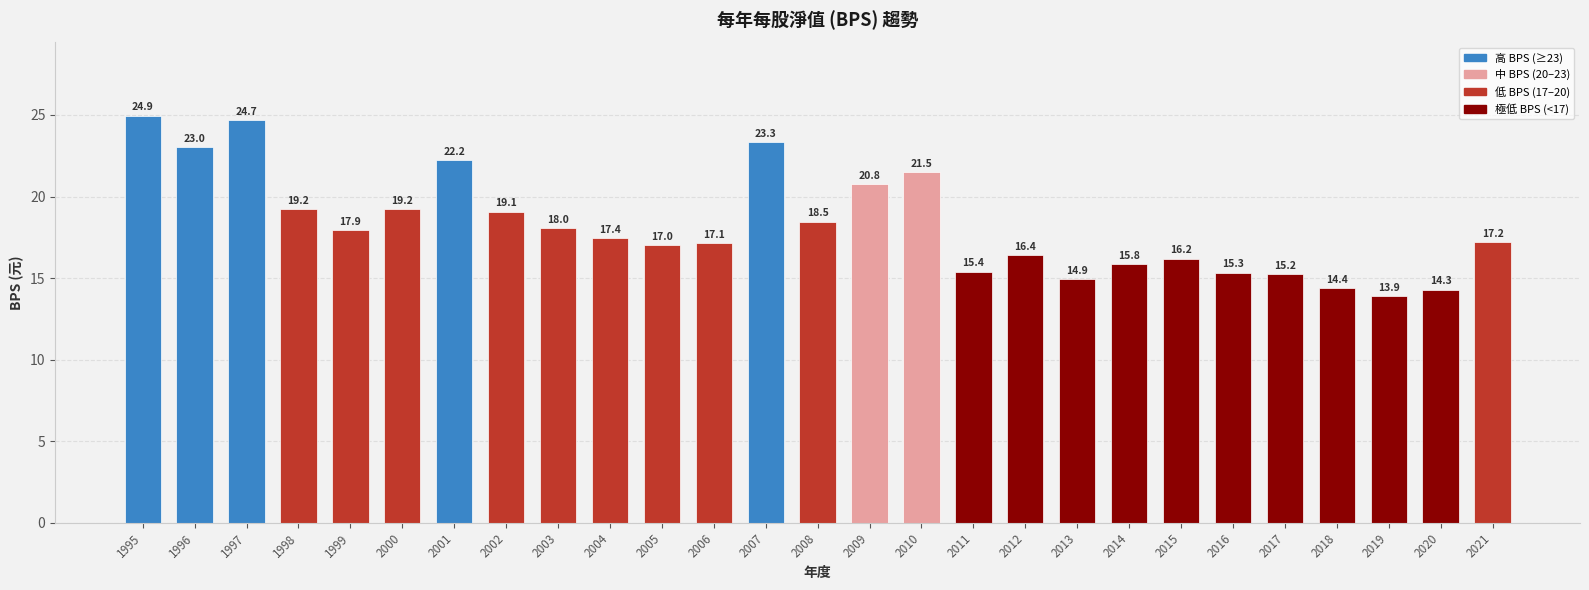

What is the approximate value at 2010?

21.5